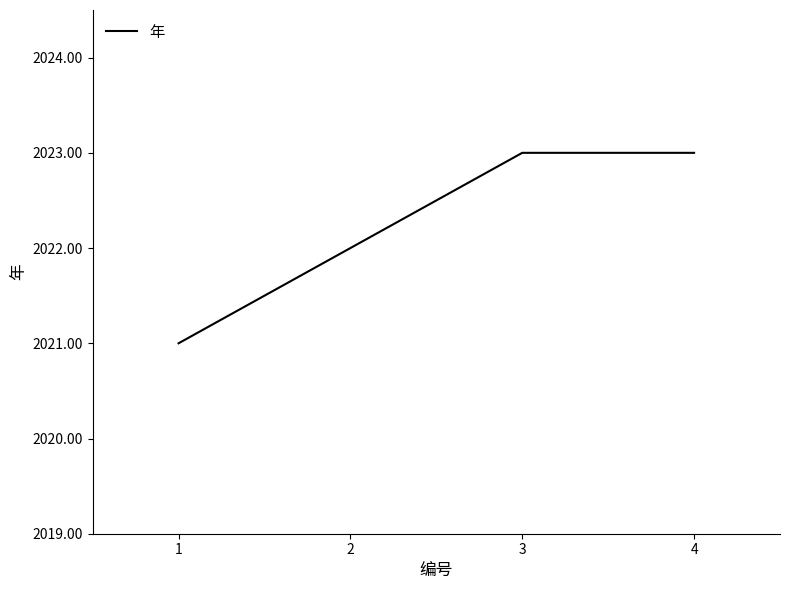

The chart shows a value of 1183 at 3. True or false?

False